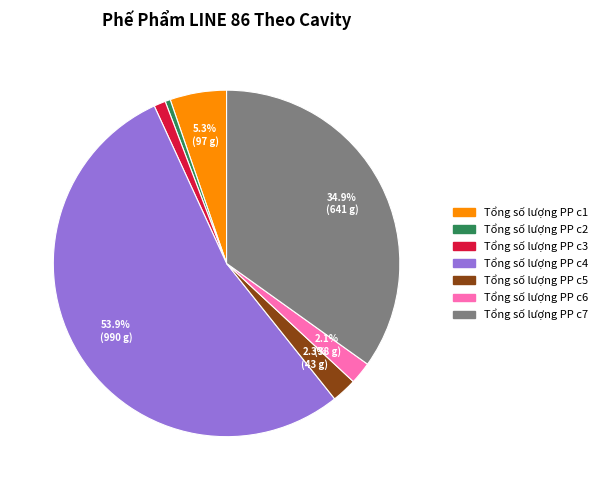

Combined, do Tổng số lượng PP c7 and Tổng số lượng PP c4 account for over 50%?

Yes